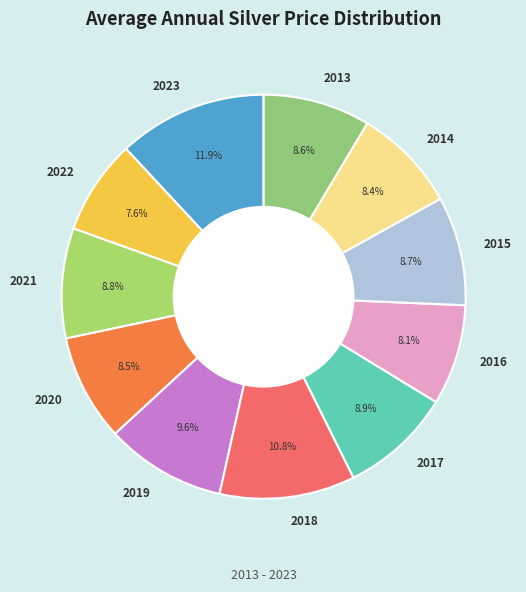

Is it true that 2019 is 24% of the pie?

False